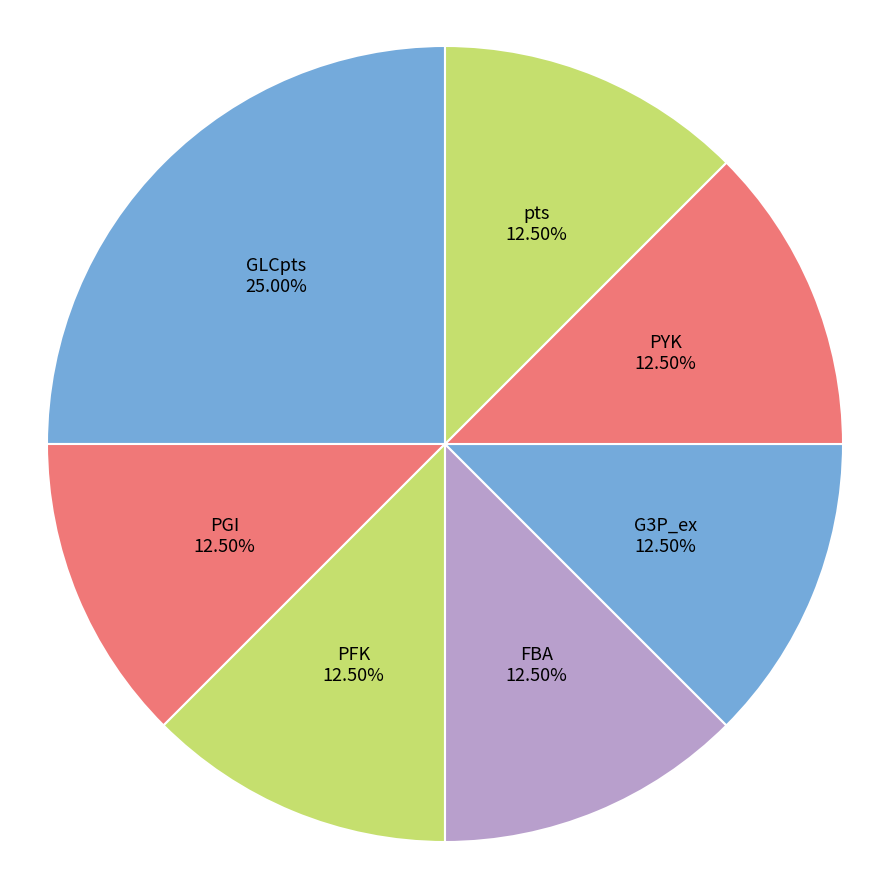

Which slice is the largest?

GLCpts